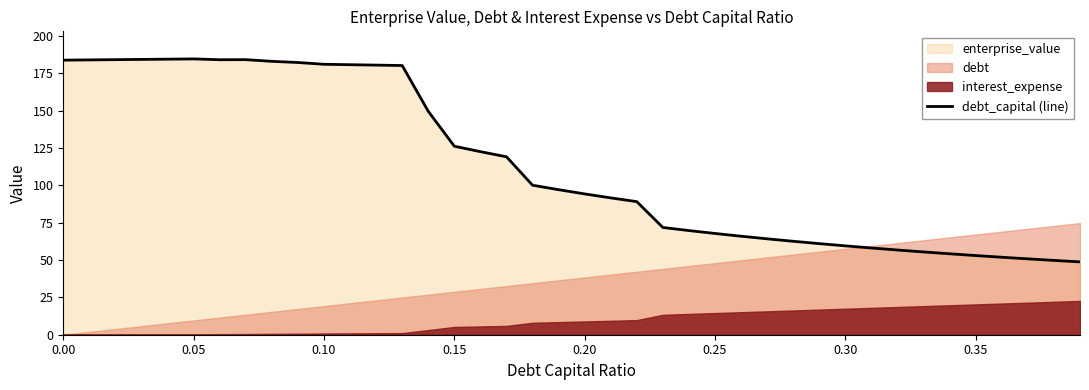

What is the sum of all values?

4549.6